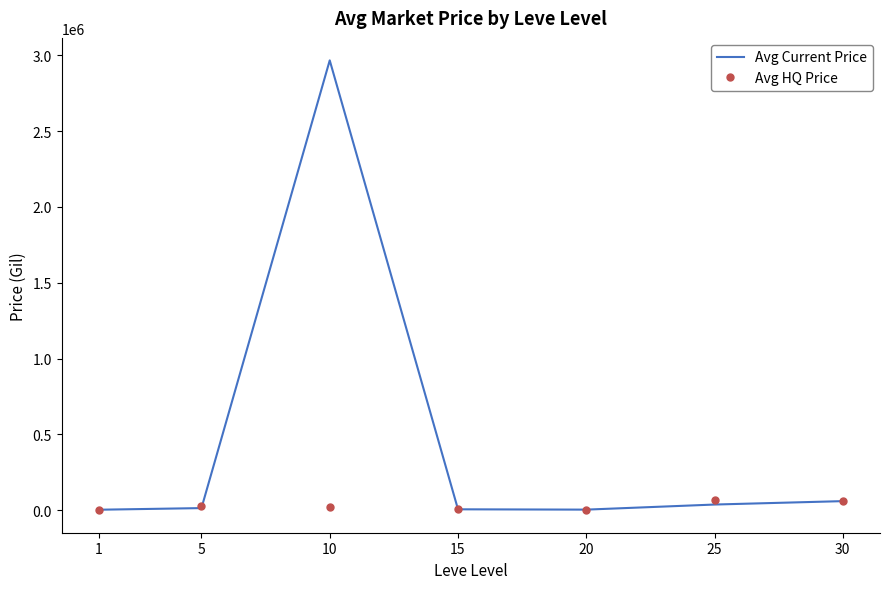

Is the value of Avg HQ Price at 5 greater than the value of Avg Current Price at 10?

No